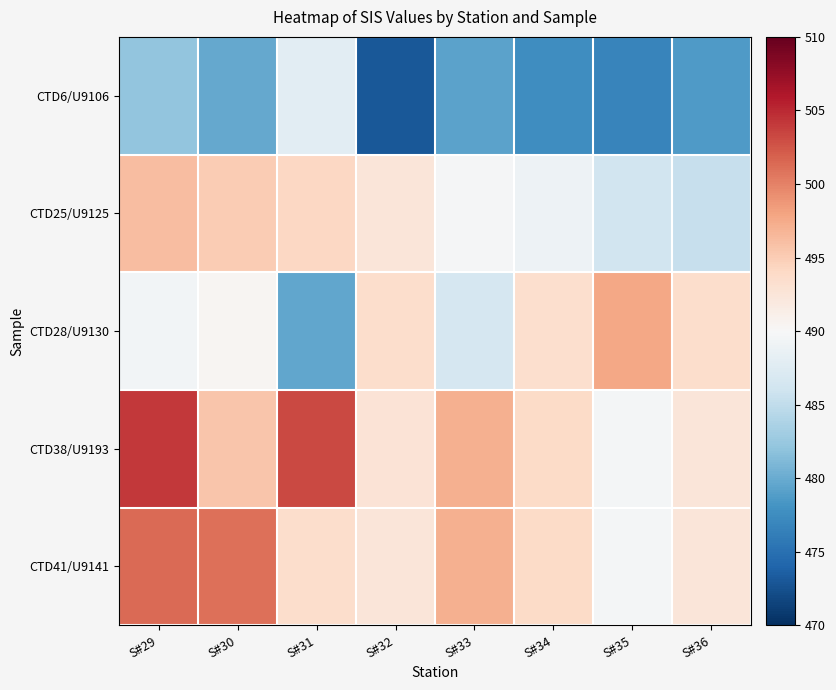

Which category has the lowest value across all series?

S#32